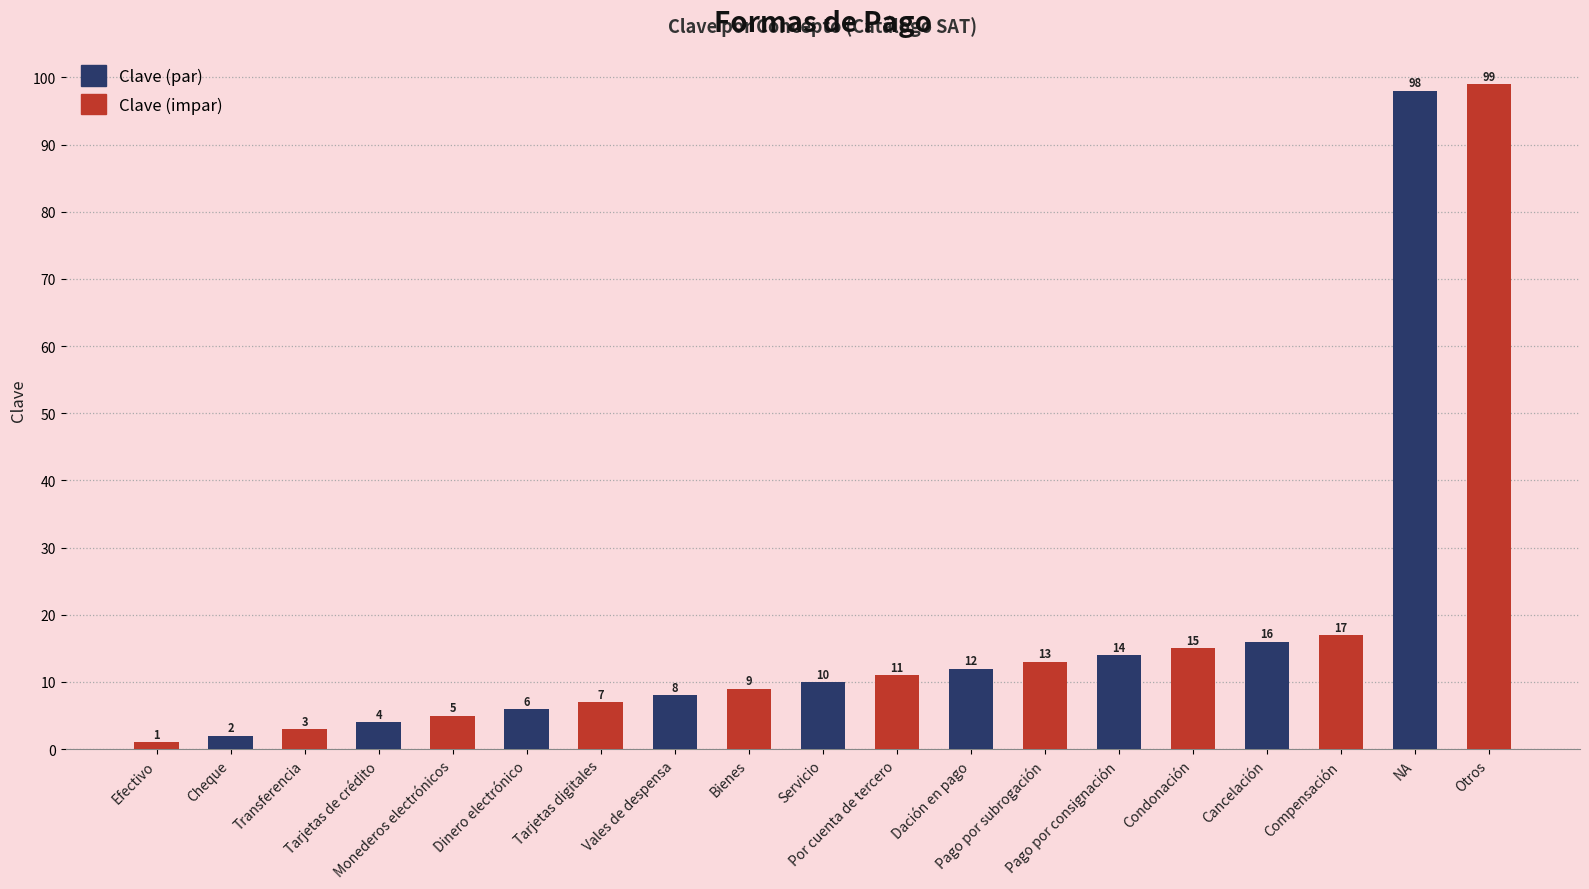

What is the sum of the values at Vales de despensa and Condonación?

23